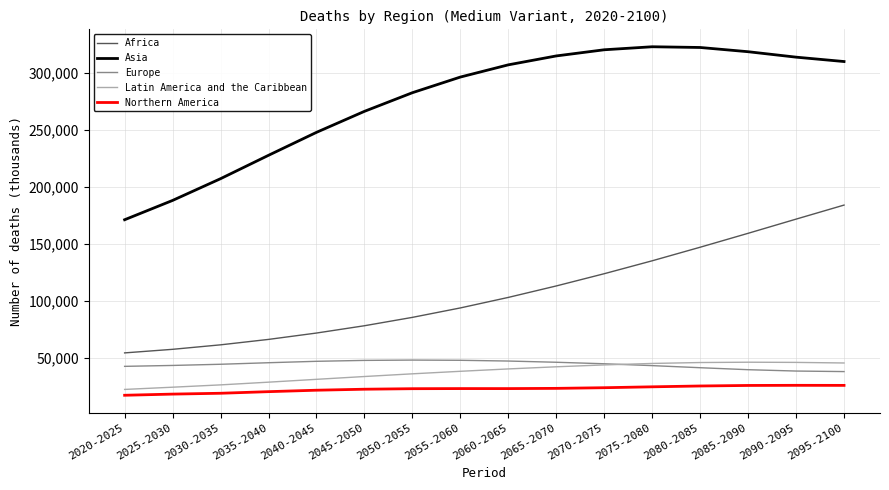

What is the difference between the maximum and minimum values in the Northern America series?

8725.7